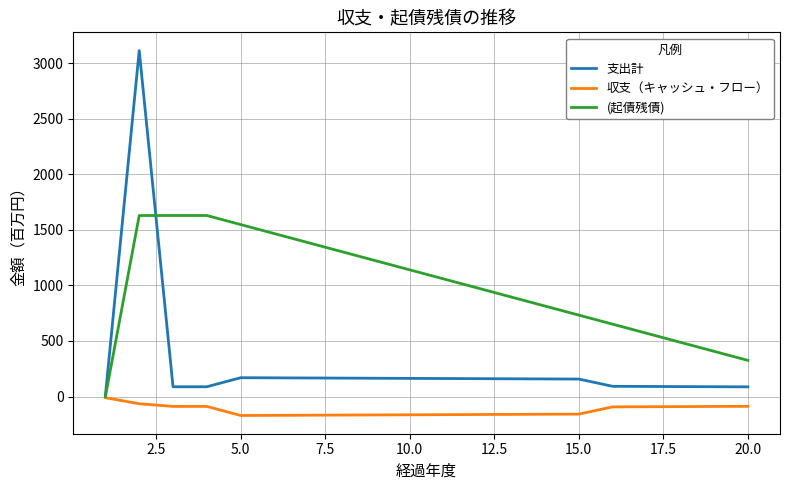

Which series has the largest range (max minus min)?

支出計